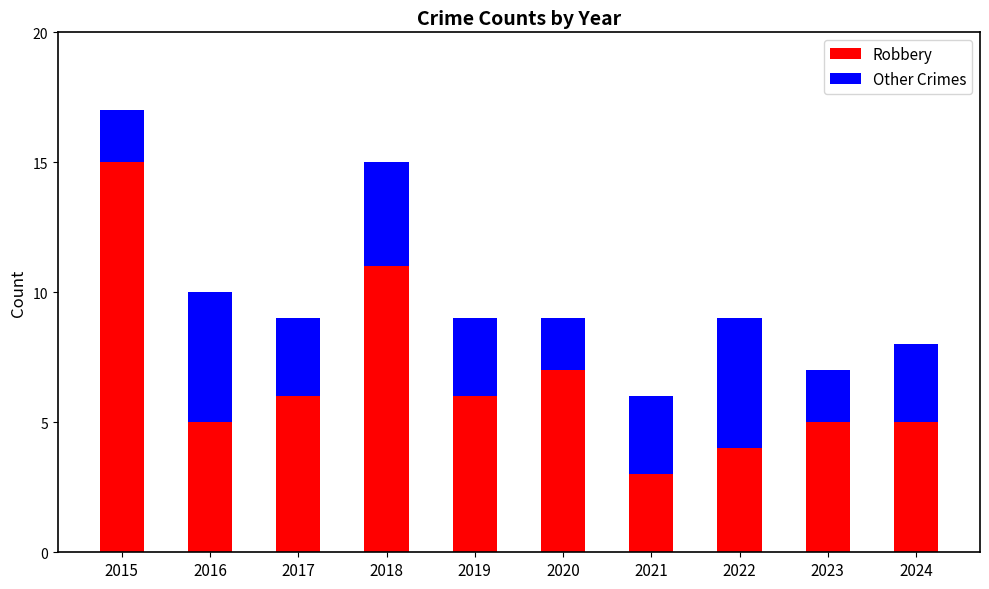

At which category is the sum across all series the highest?

2015